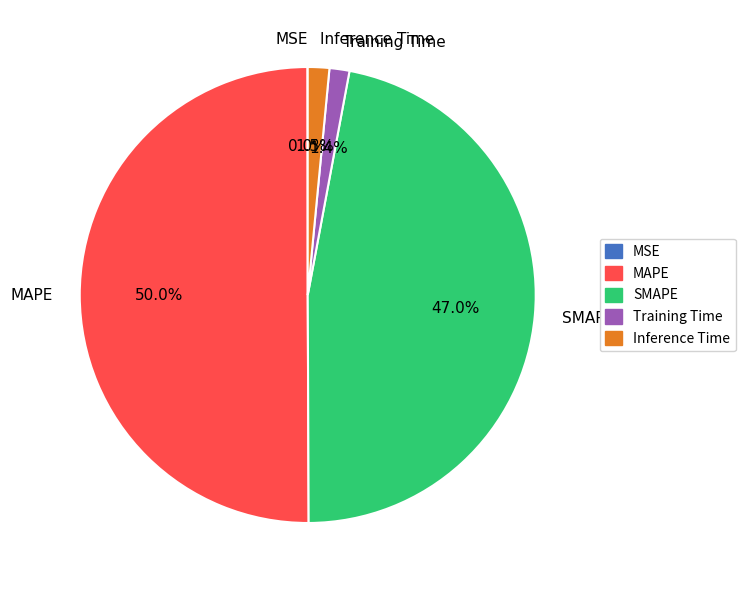

Which category has the biggest portion of the pie?

MAPE